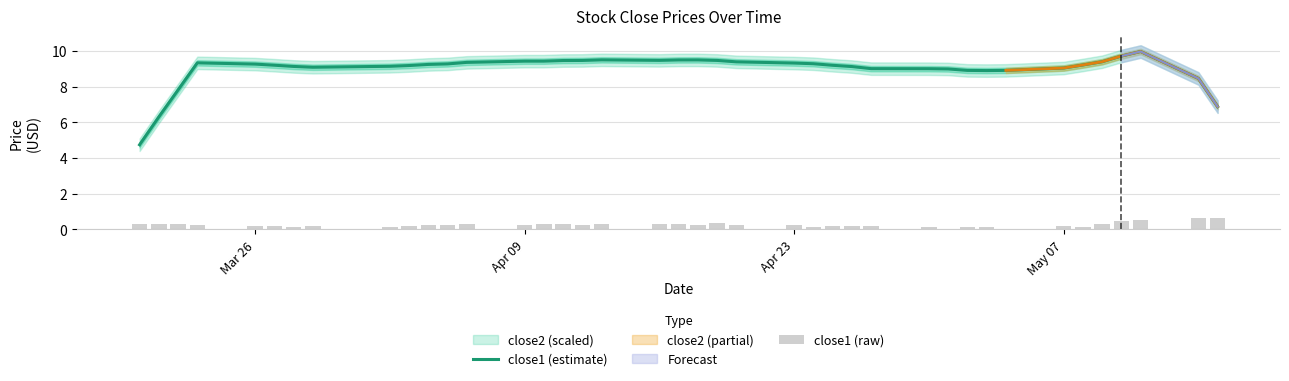

Reading left to right, extract all data points from this chart.

close1 (estimate): 4.7	6.3	7.8	9.3	9.3	9.2	9.1	9.1	9.1	9.2	9.2	9.3	9.4	9.4	9.4	9.5	9.5	9.5	9.5	9.5	9.5	9.5	9.4	9.3	9.3	9.2	9.1	9.0	9.0	9.0	8.9	8.9	8.9	9.0	9.2	9.4	9.7	10.0	8.5	6.9
close1 (raw): 0.3	0.3	0.3	0.3	0.2	0.2	0.2	0.2	0.2	0.2	0.3	0.3	0.3	0.3	0.3	0.3	0.3	0.3	0.3	0.3	0.3	0.4	0.3	0.3	0.1	0.2	0.2	0.2	0.1	0.1	0.1	0.2	0.1	0.2	0.2	0.3	0.5	0.5	0.7	0.6